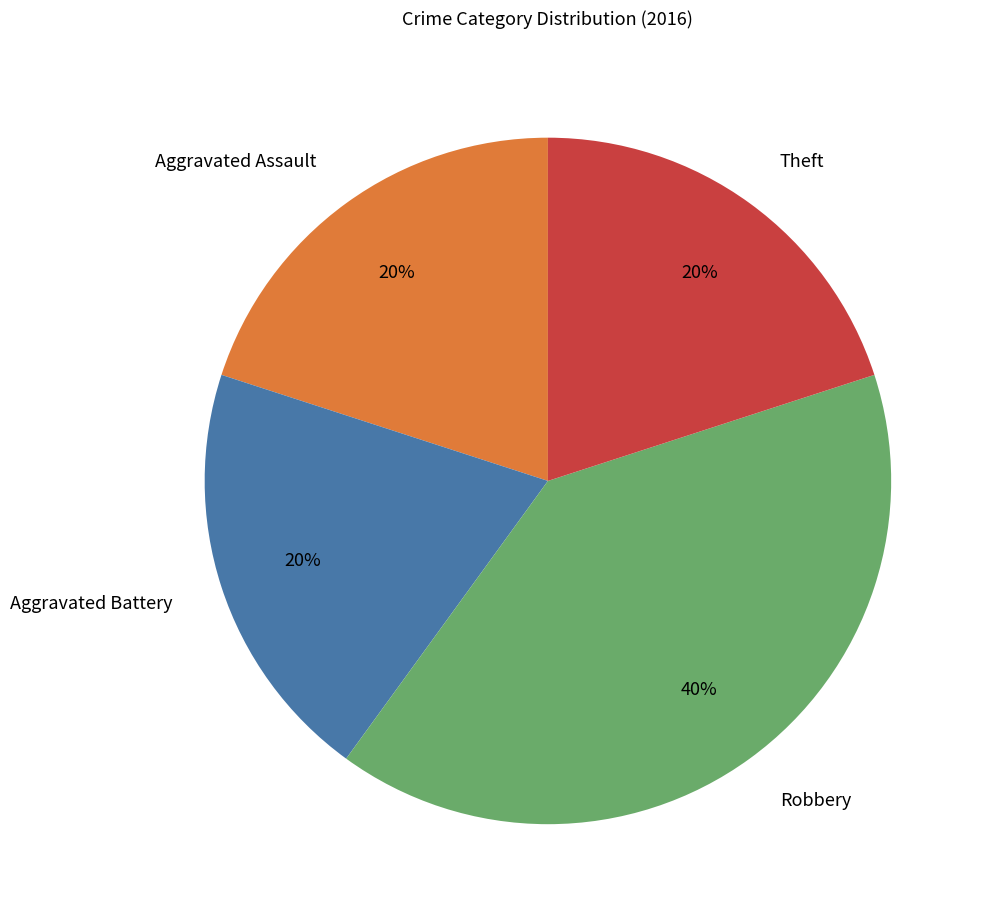

To the nearest percent, what is the difference between the largest and smallest slice percentages?

20%